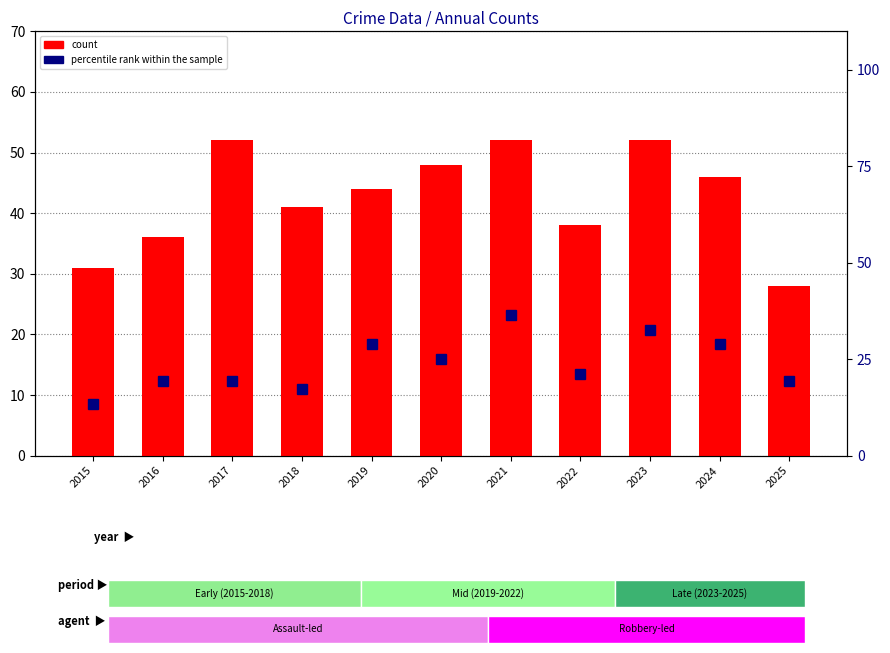

How many groups of bars are there?

11